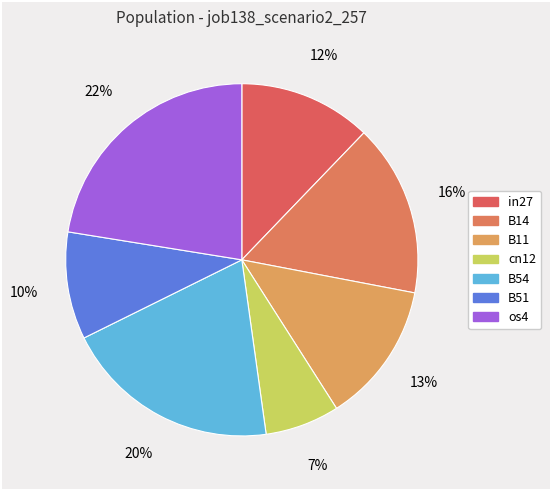

To the nearest percent, what is the difference between the B51 and in27 slice percentages?

2%